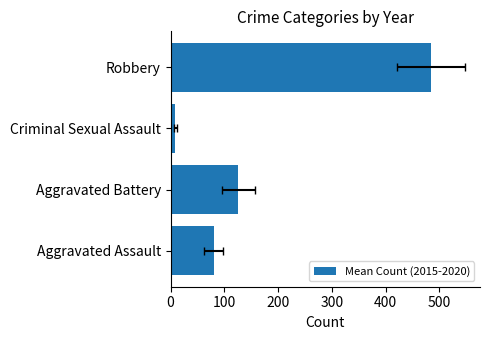

What is the sum of the values at Aggravated Battery and Aggravated Assault?

206.2